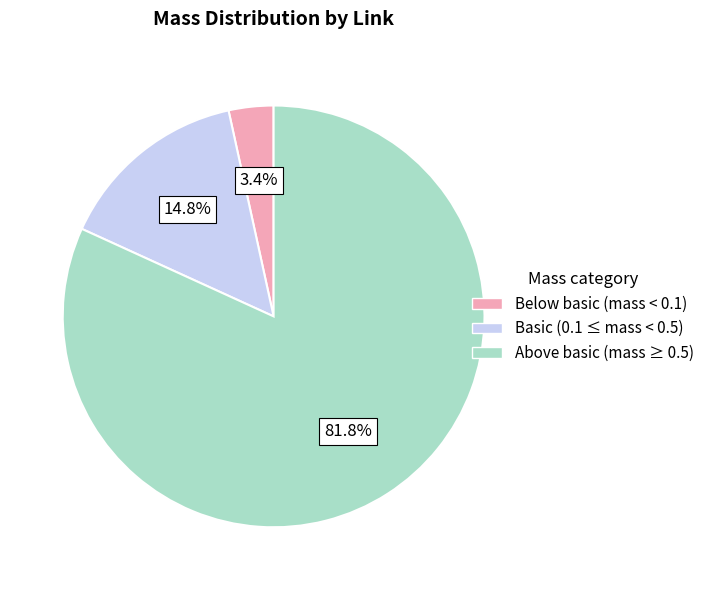

To the nearest percent, what is the average slice percentage?

33%